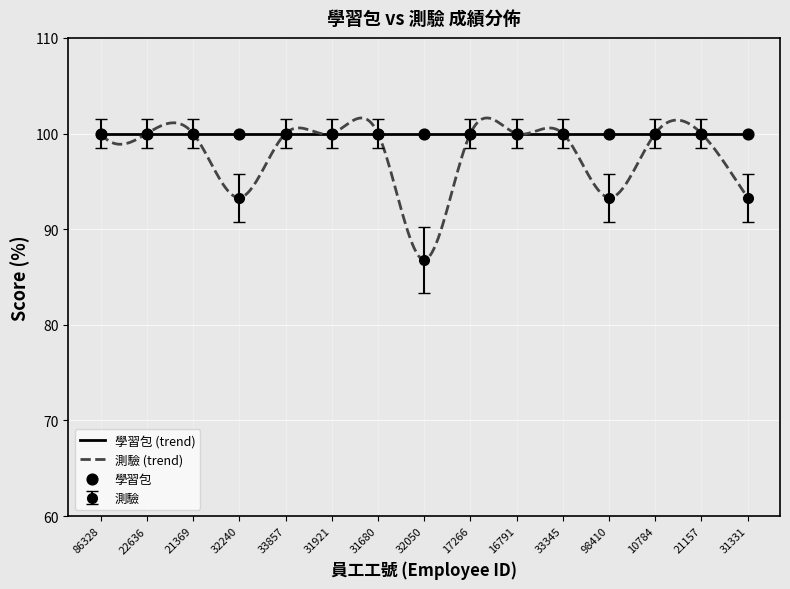

Which has a higher value, 32050 or 33345?

33345